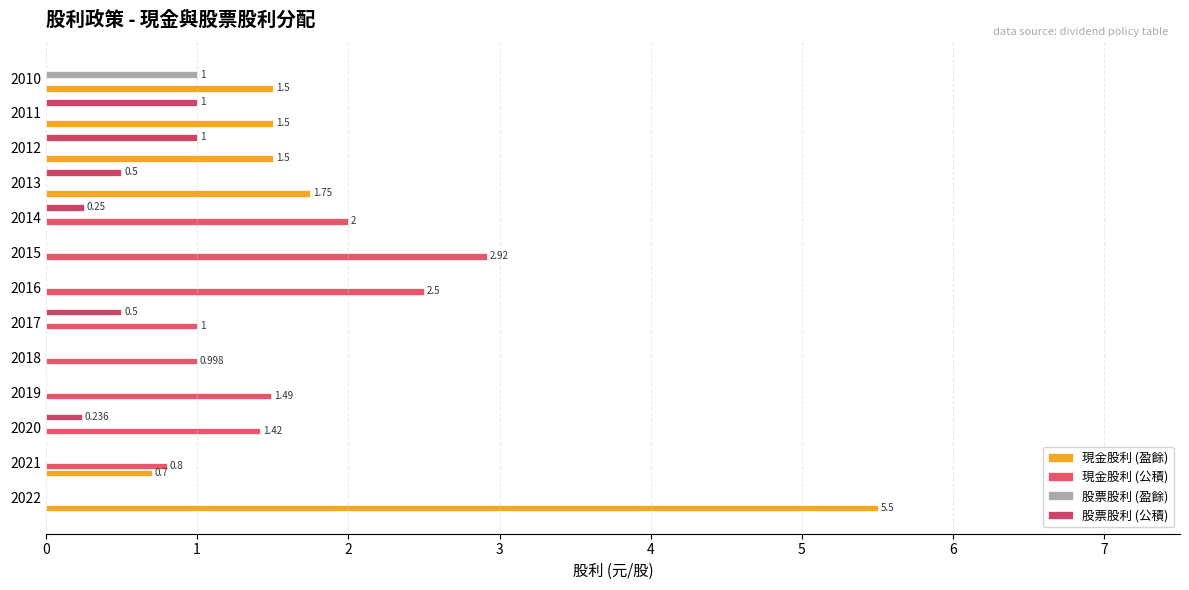

What is the sum of all 現金股利 (公積) values?

13.1